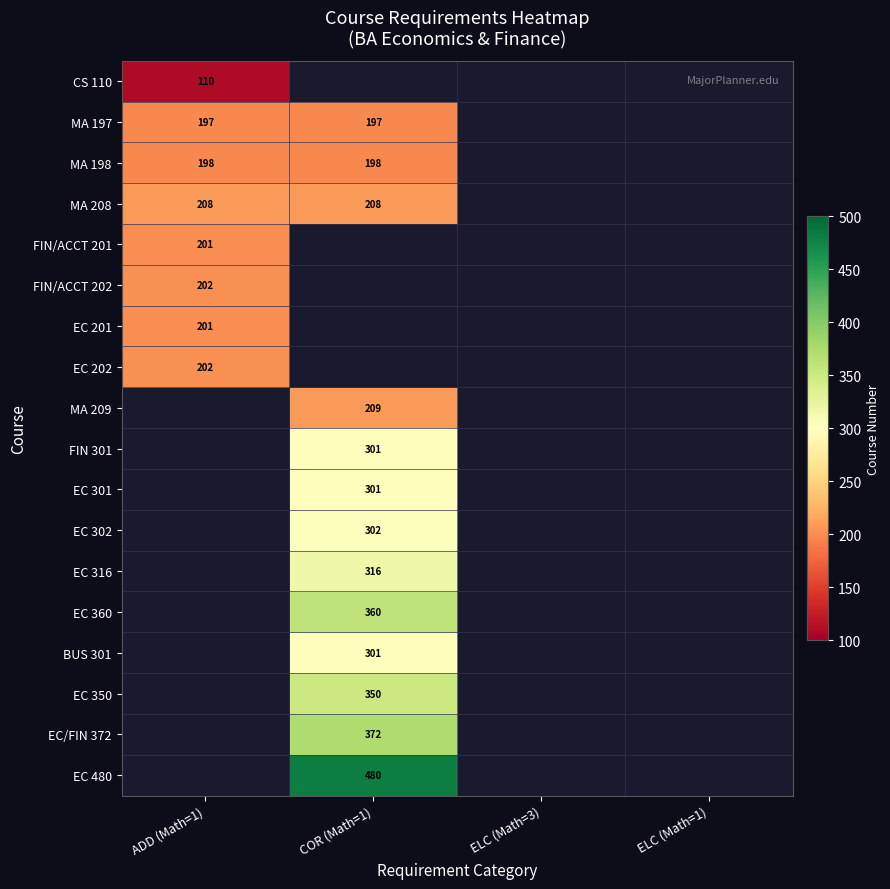

True or false: MA 198 has a value of 198 at COR (Math=1).

True